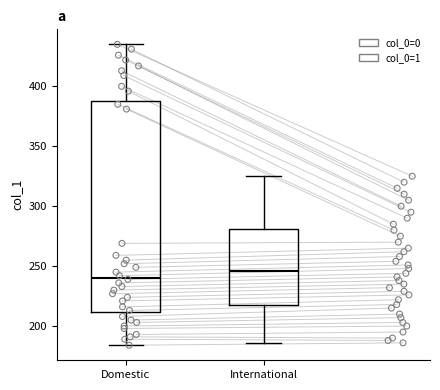

Reading left to right, read every box against the y-axis: the position of its median line, the range the box covers, and the ends of its whiskers. The values are not printed on the chart, so give them approximately, as read against the axis.

Domestic: median 240, box 210 to 390, whiskers 185 to 435
International: median 245, box 215 to 280, whiskers 185 to 325